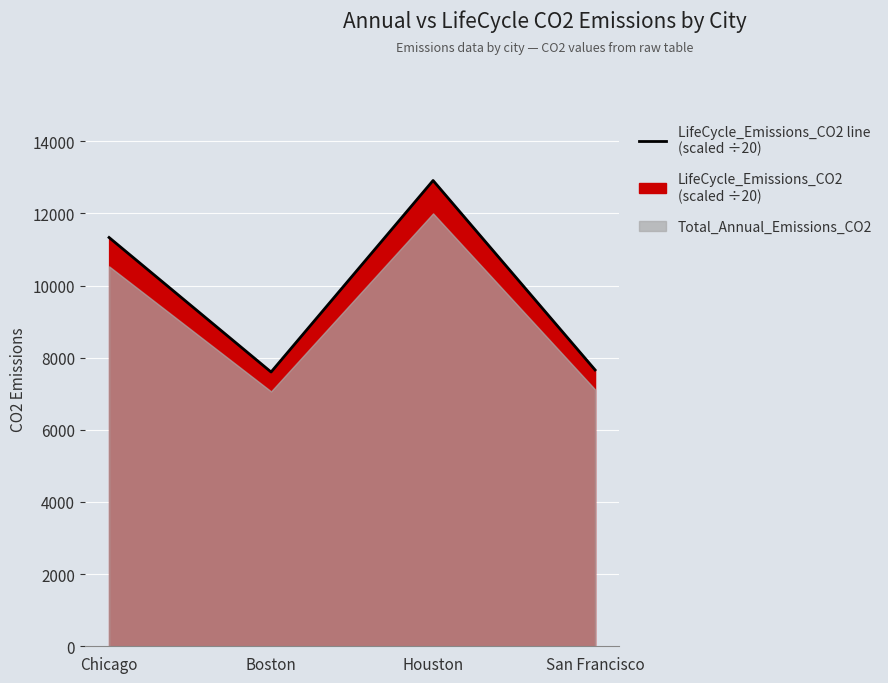

What is the label of the 4th point from the left?

San Francisco